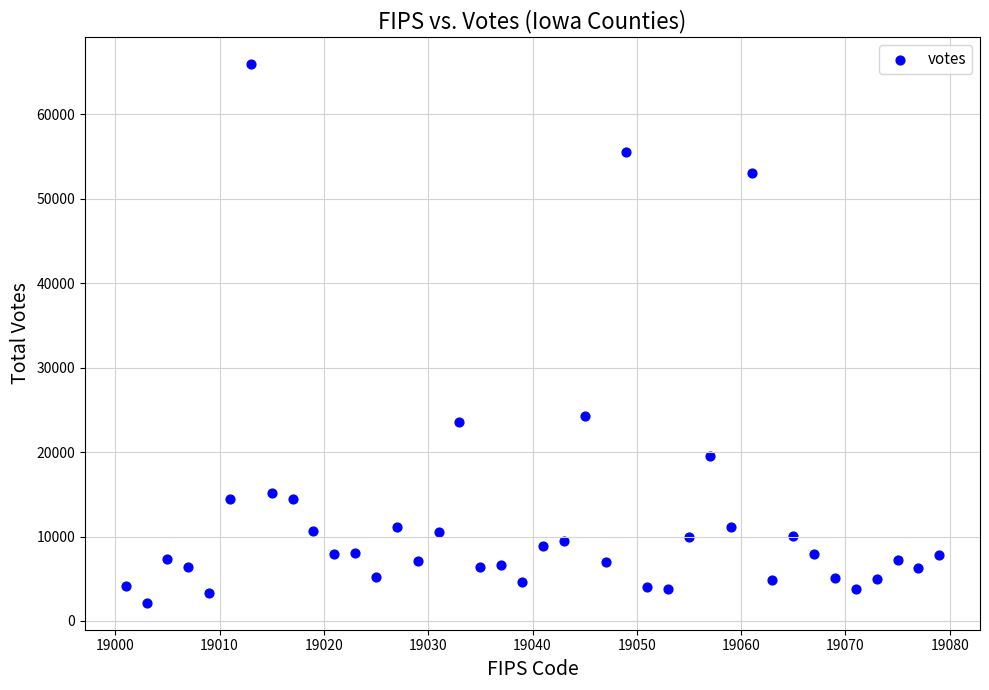

What is the range of Y values (max minus min)?

63820